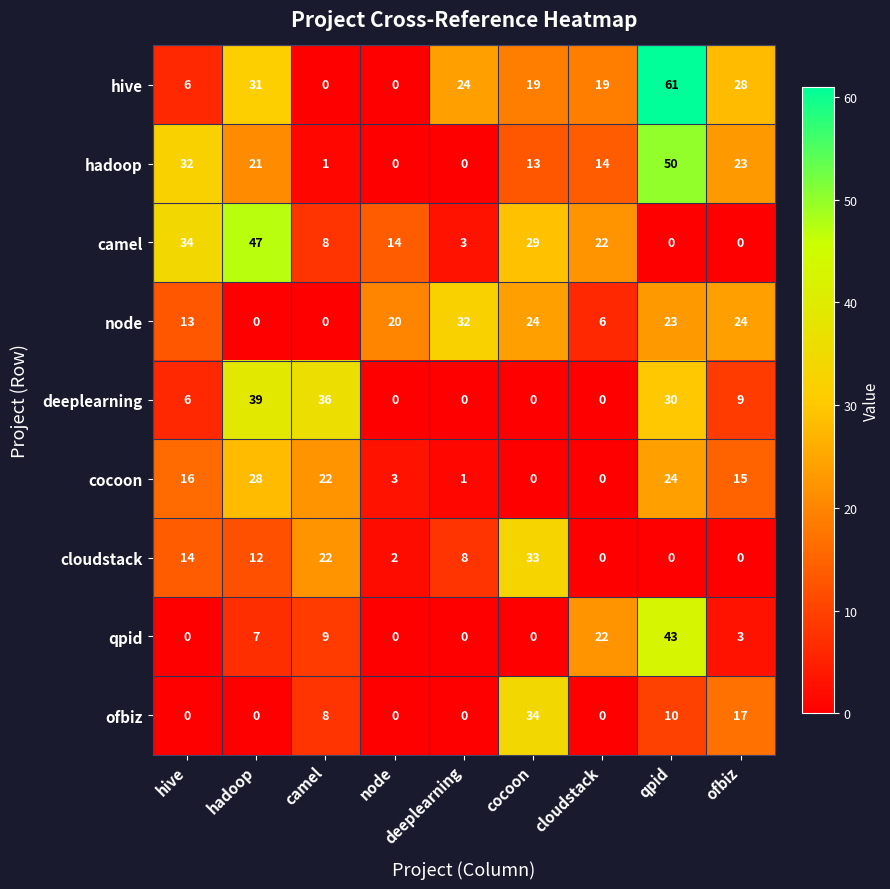

How many series are shown in this chart?

9